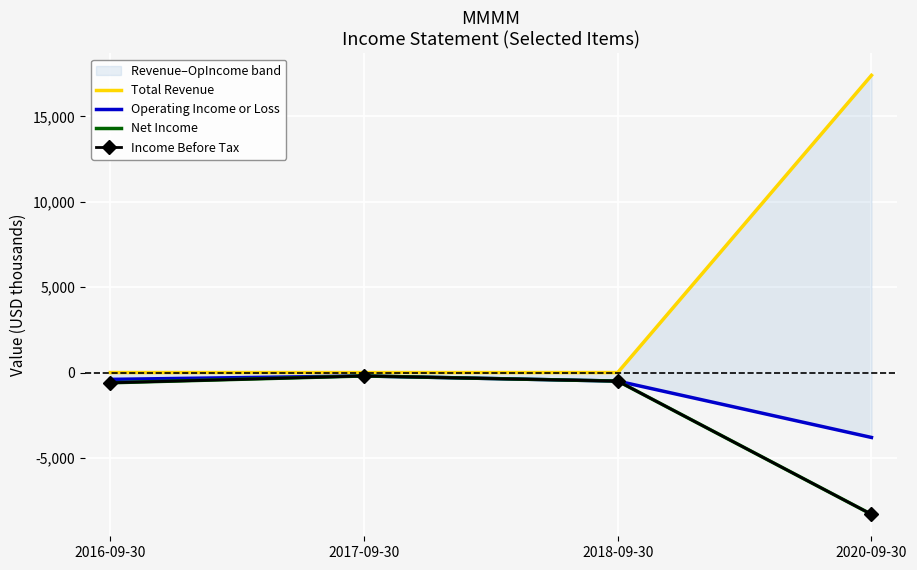

Is this an area chart (filled region under the line)?

No